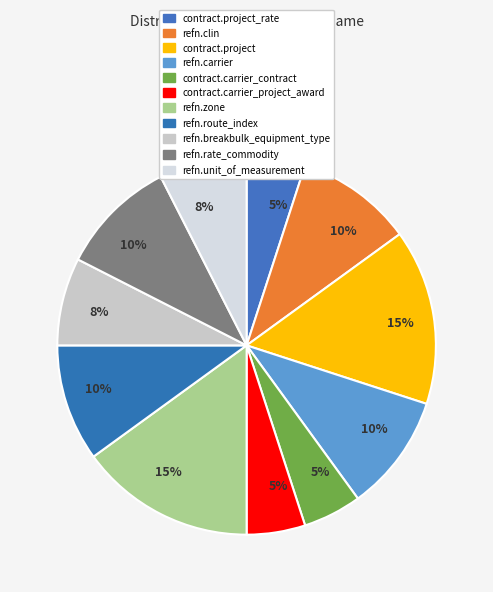

What percentage is the refn.clin slice, to the nearest percent?

10%